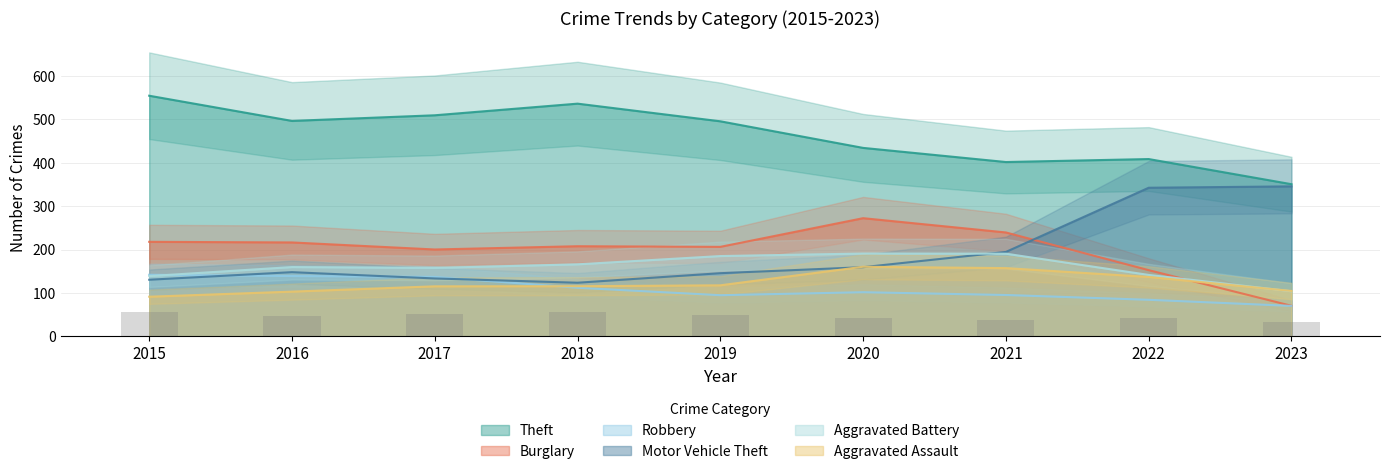

Is the value of Robbery at 2019 greater than the value of Aggravated Assault at 2018?

No